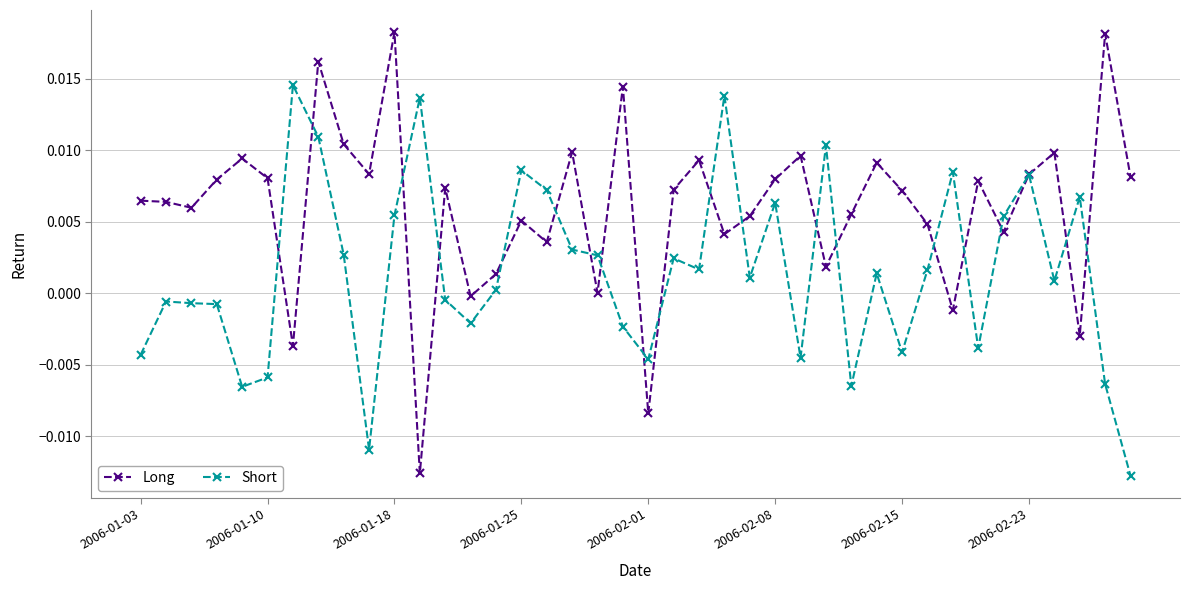

How many values in the Short series are below 0?

17